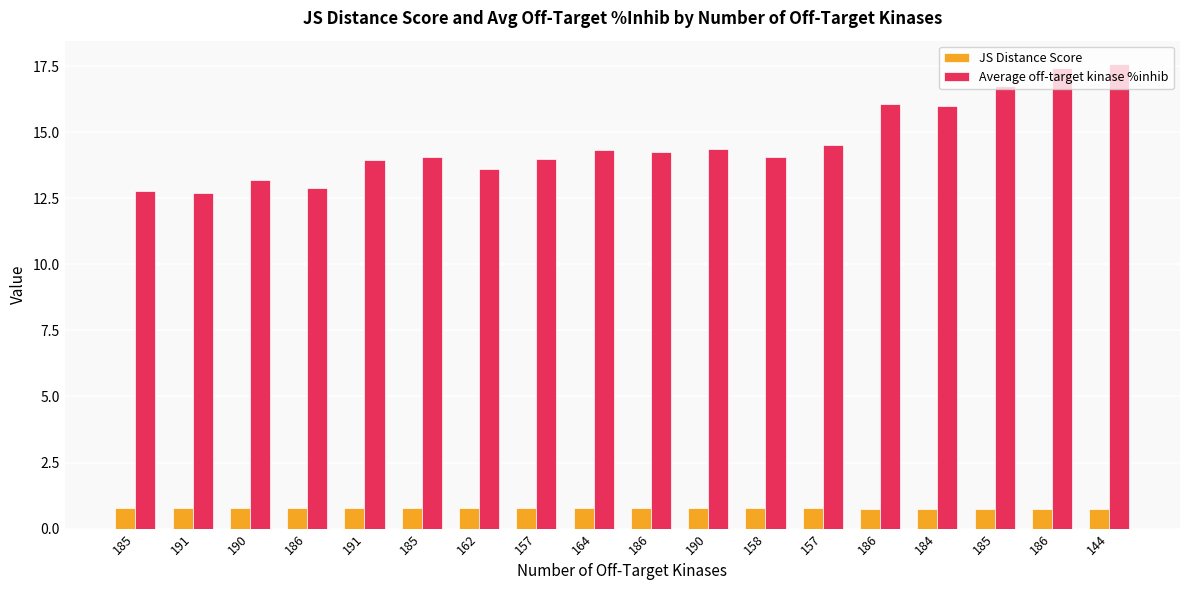

Count the number of categories in the chart.

18